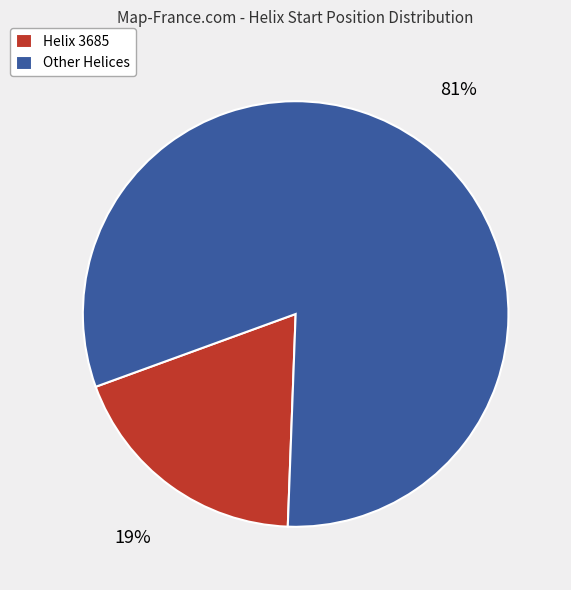

Is there any slice that represents more than half of the pie?

Yes